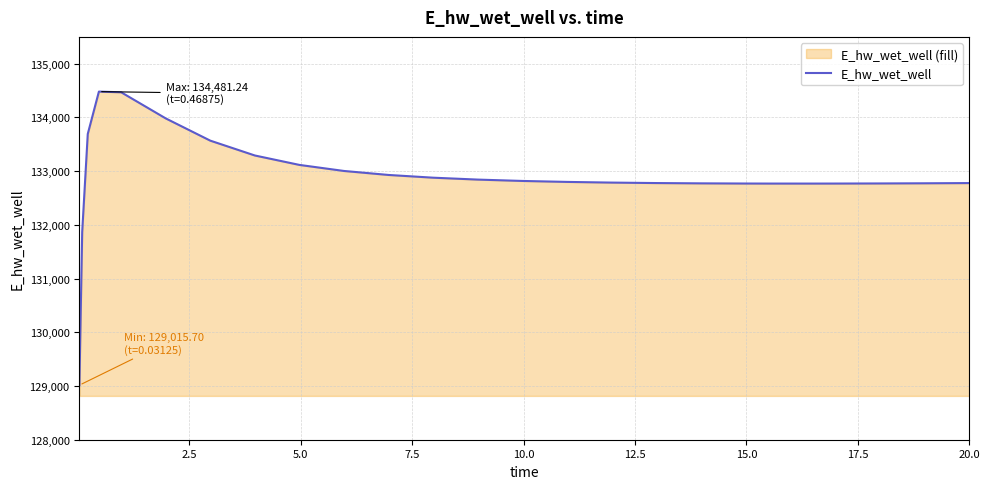

Does the chart display data point markers on the line(s)?

No